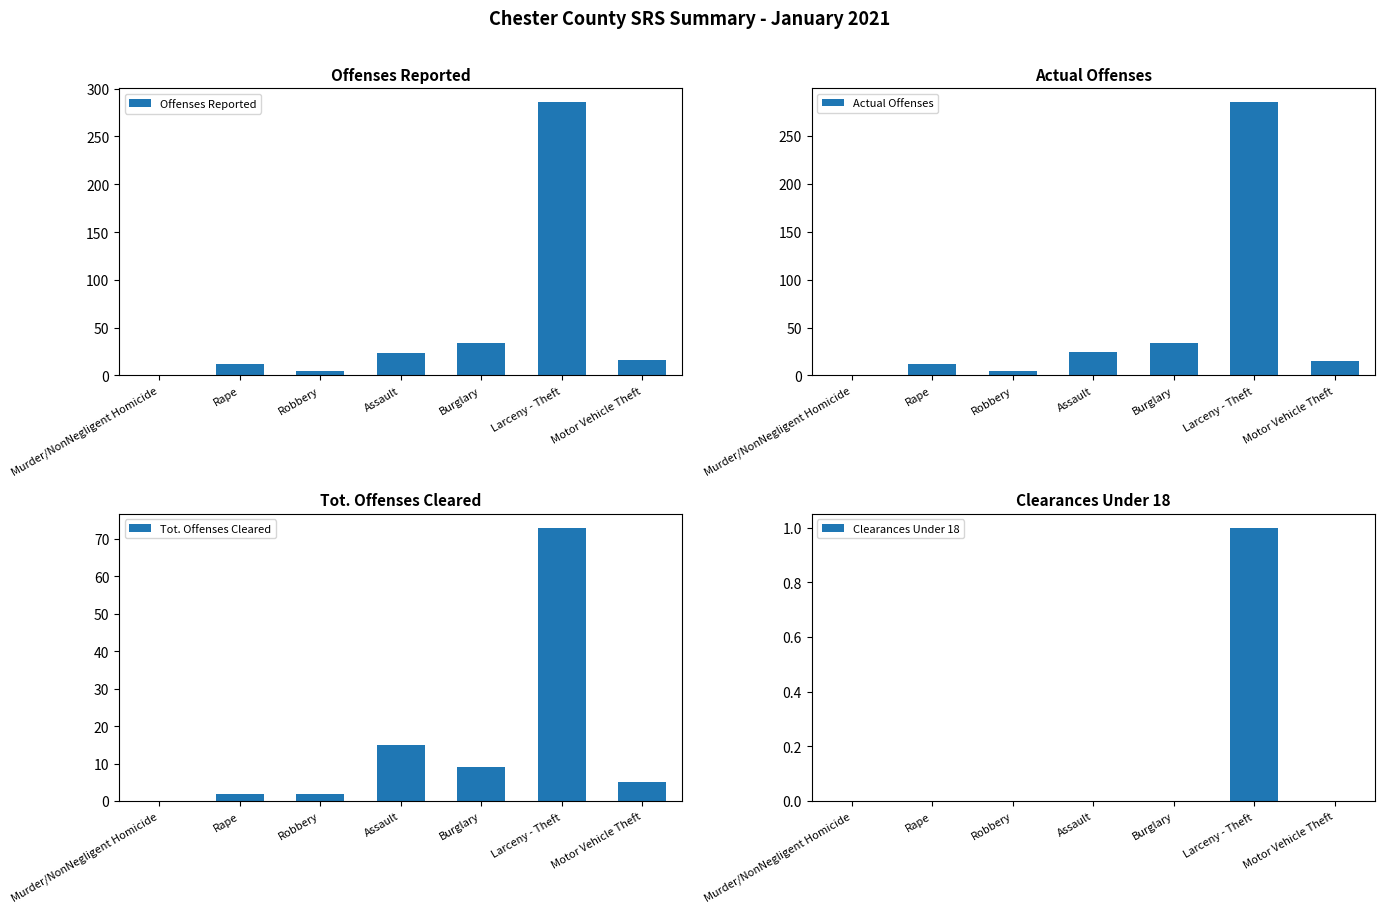

Where does the Actual Offenses series first go above 15?

Assault